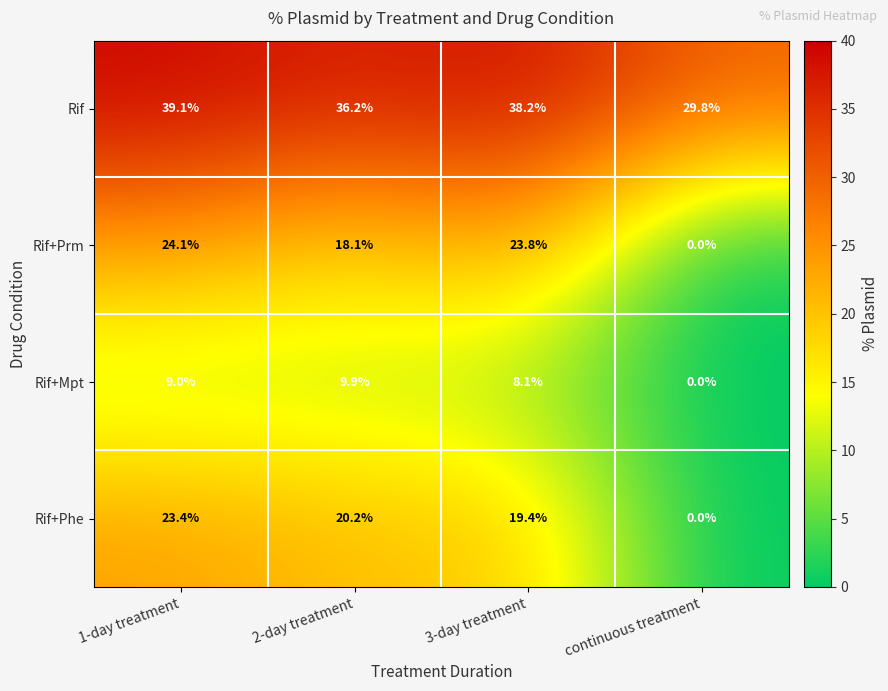

What is the difference between the highest and lowest values at 2-day treatment?

26.3